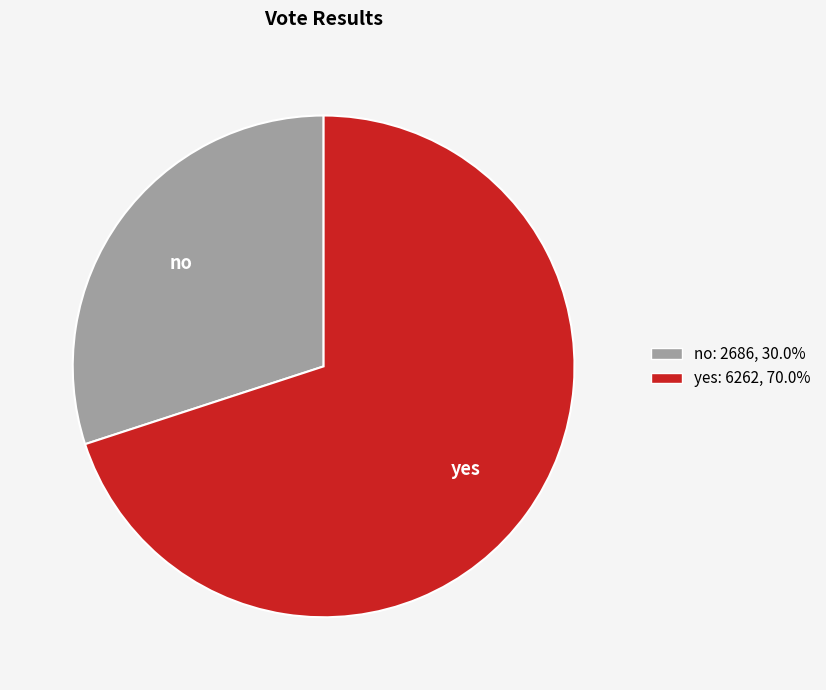

How many slices are in this pie chart?

2